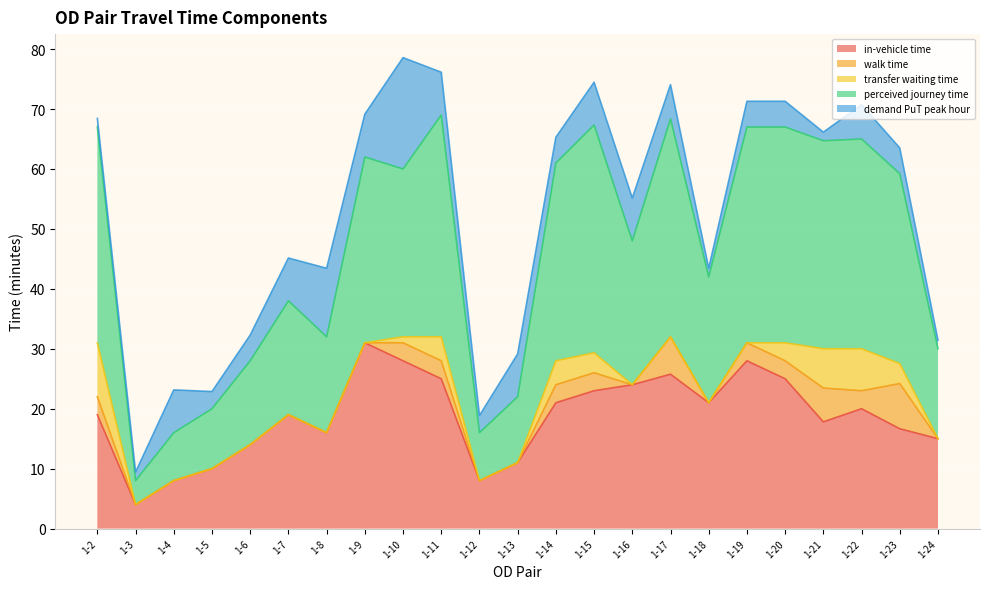

What is the difference between the highest and lowest values at 1-16?

24.0